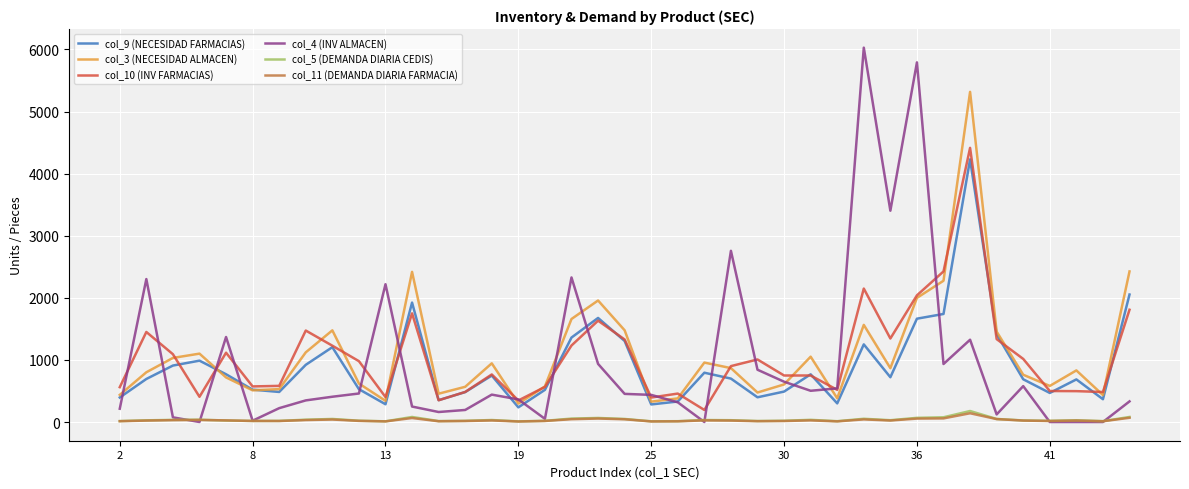

What is the greatest value displayed?

6029